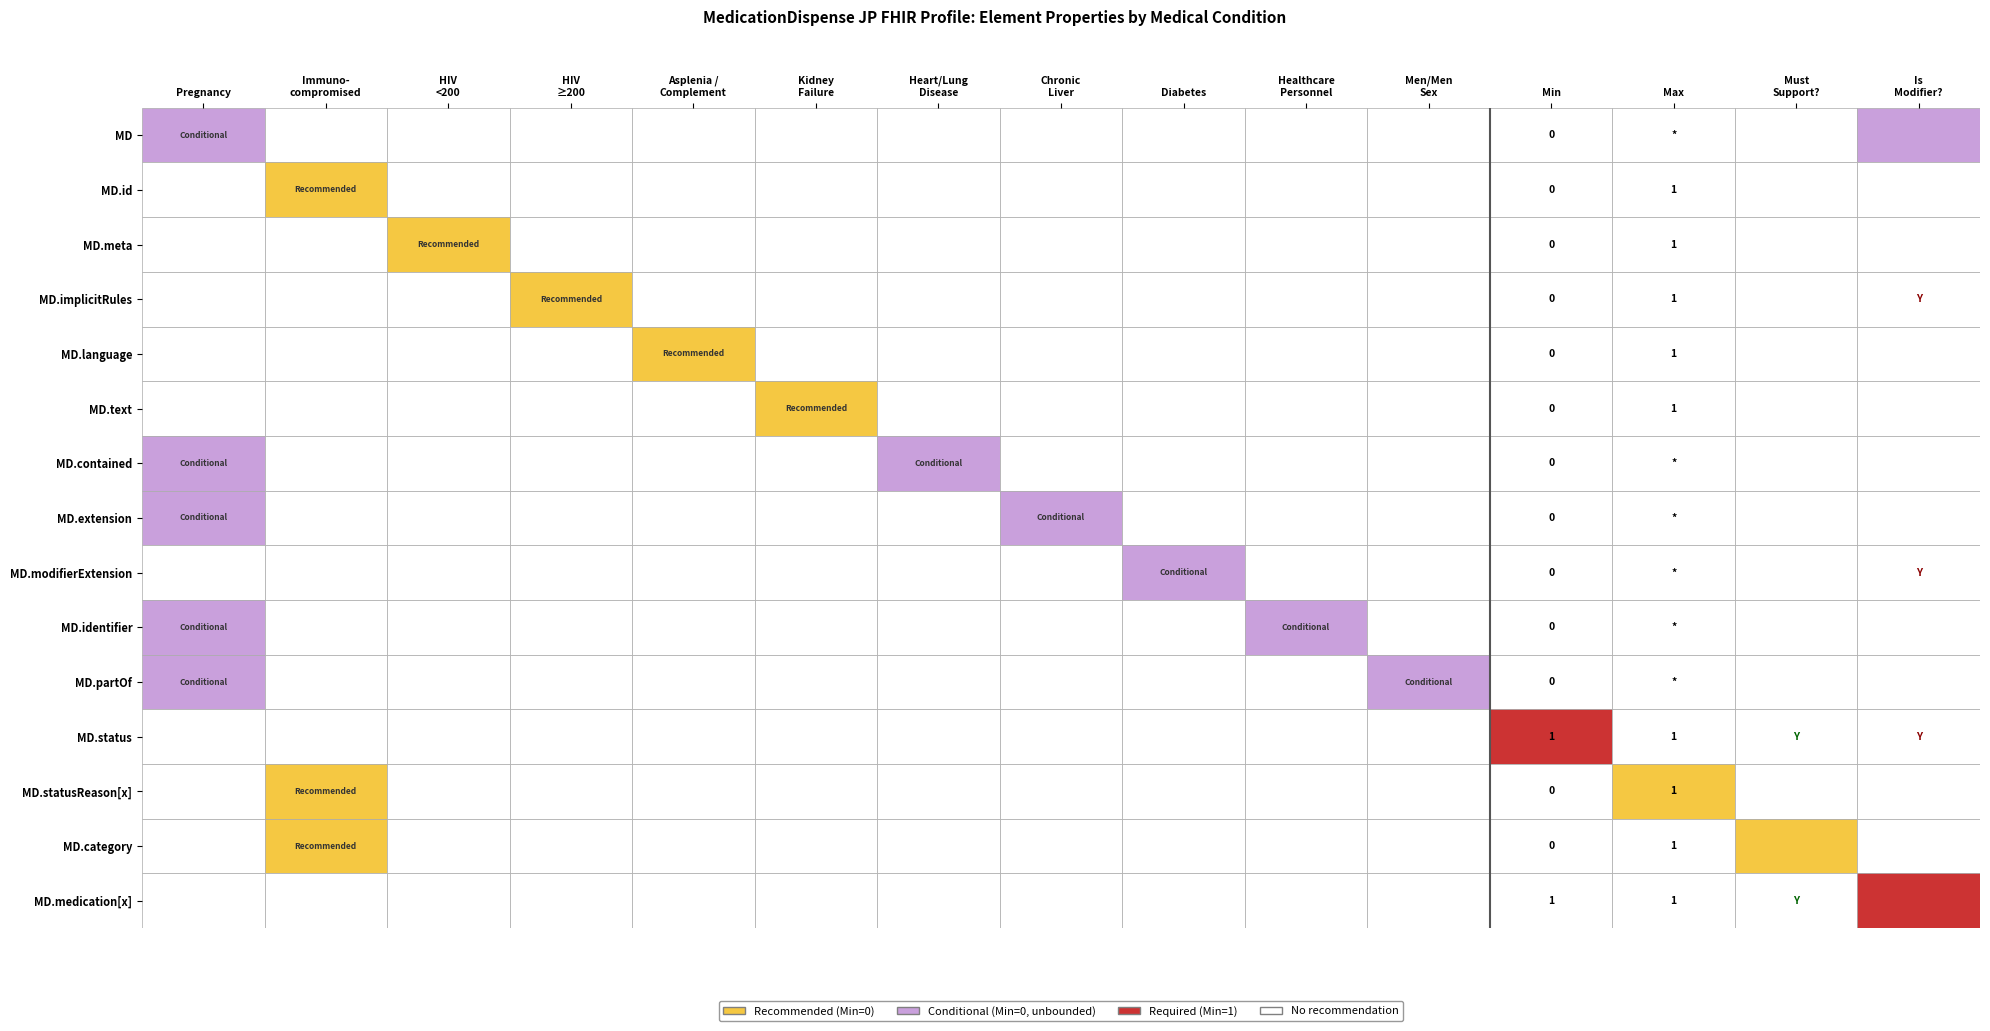

True or false: MedicationDispense.extension has a value of 0 at 14.

True